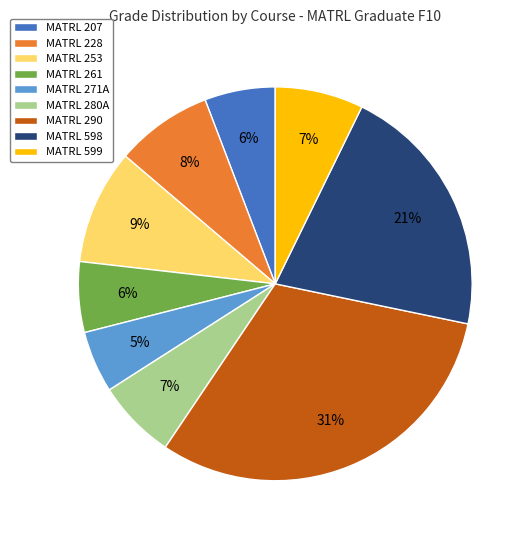

To the nearest percent, what is the average slice percentage?

11%